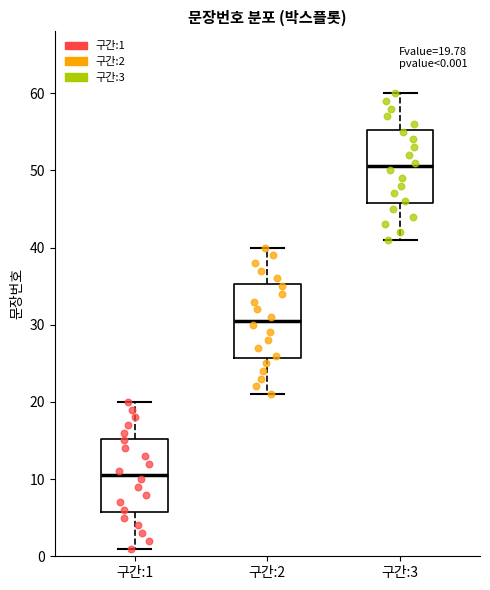

Which box has the lowest median line?

구간:1